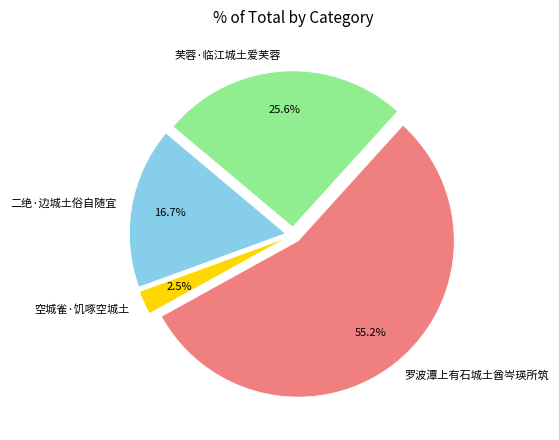

To the nearest percent, what portion does 罗波潭上有石城土酋岑瑛所筑 represent?

55%